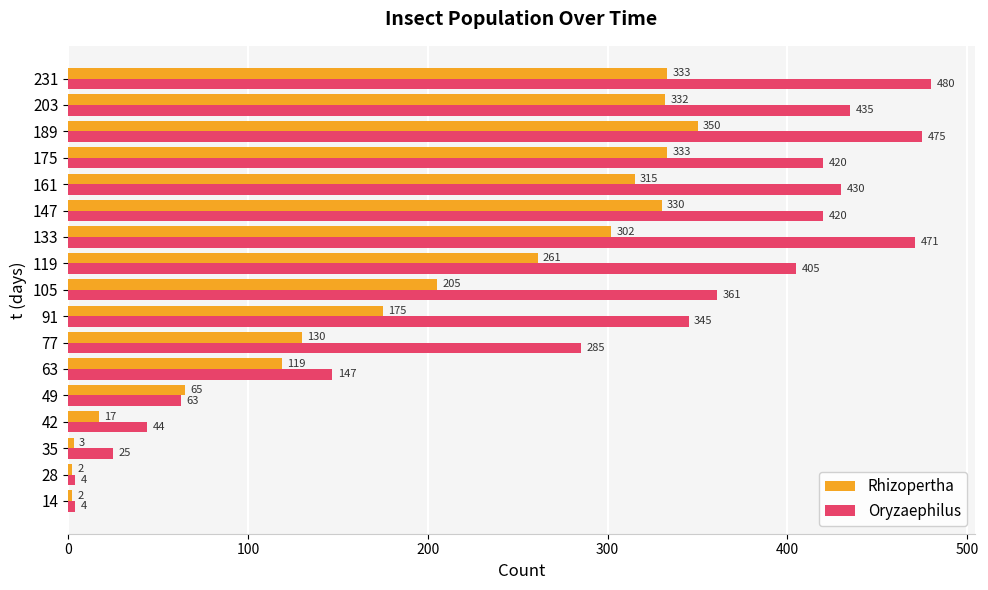

Which series has the largest total across all categories?

Oryzaephilus